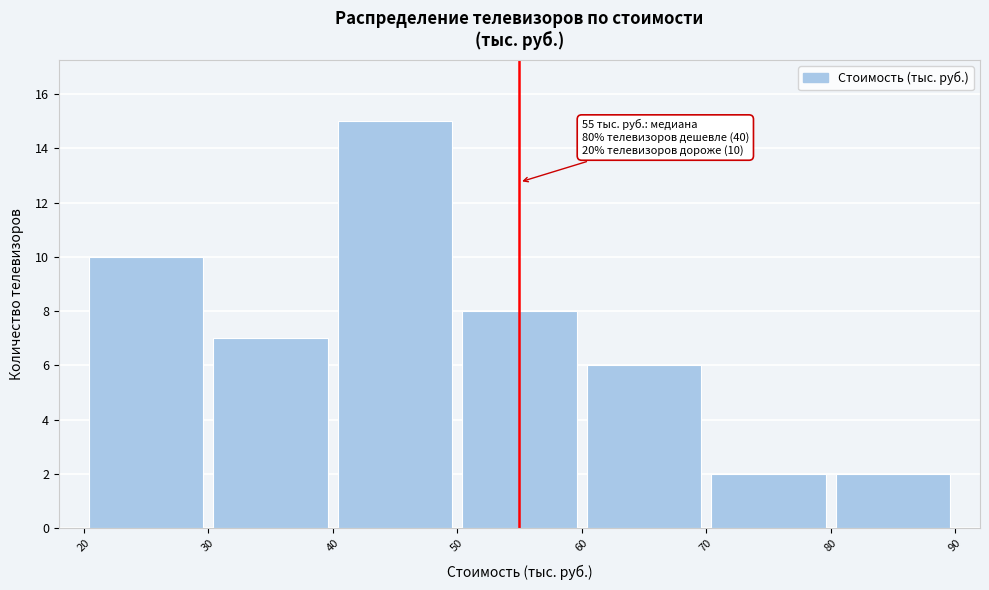

Over which range of the x-axis is the bar tallest?

40 to 50